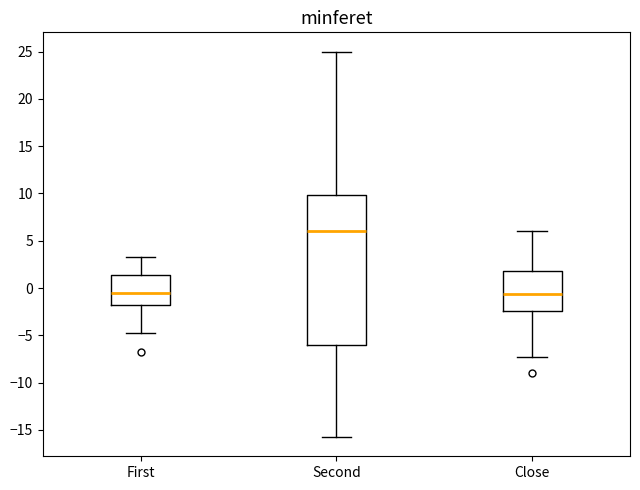

Which box's median line is the highest?

Second